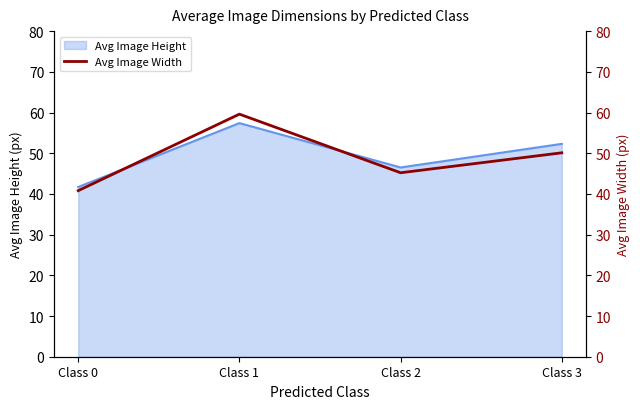

At which category does the data reach its first local peak?

Class 1